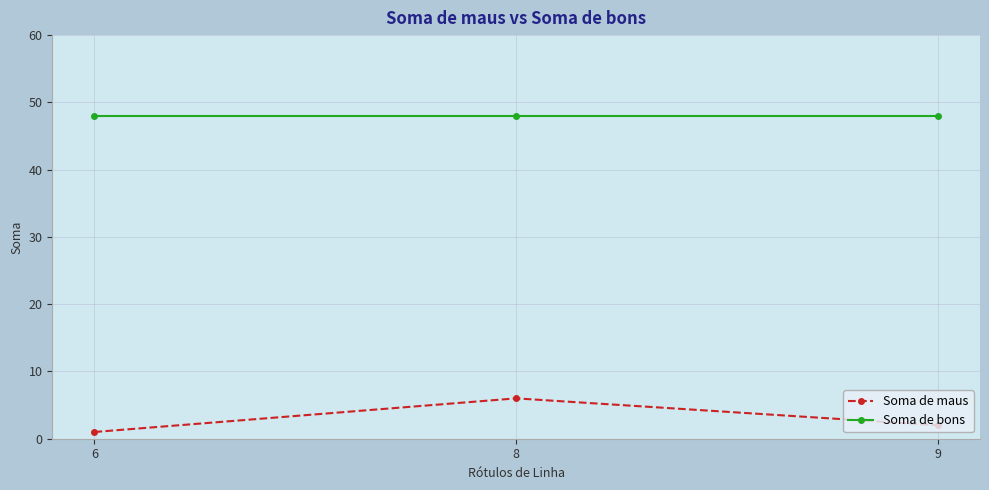

Reading left to right, list all the values displayed in this chart.

Soma de maus: 6=1	8=6	9=2
Soma de bons: 6=48	8=48	9=48